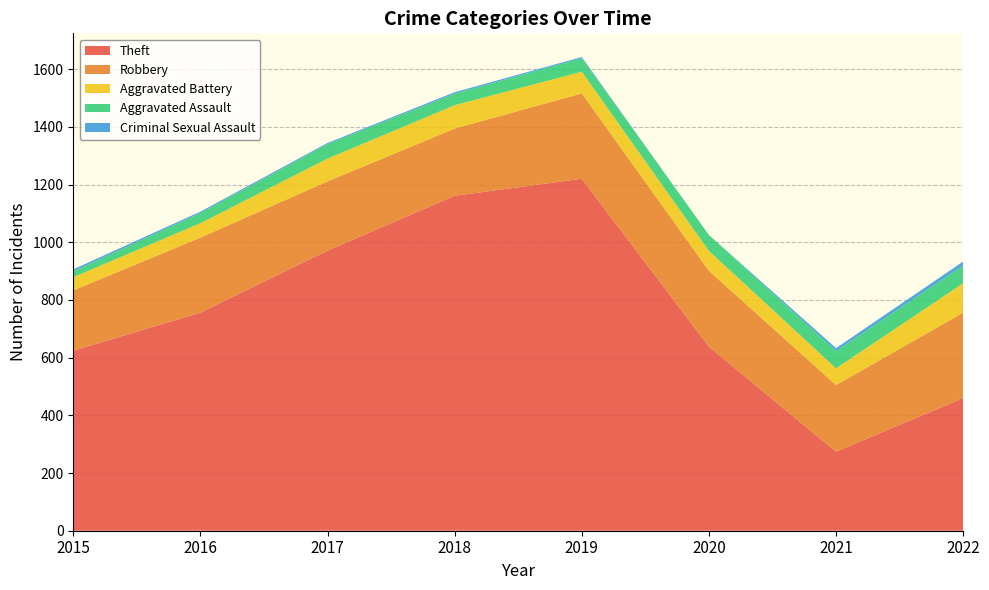

Reading left to right, extract all data points from this chart.

Theft: 2015=624	2016=756	2017=971	2018=1161	2019=1220	2020=638	2021=274	2022=460
Robbery: 2015=209	2016=260	2017=240	2018=233	2019=296	2020=263	2021=231	2022=296
Aggravated Battery: 2015=46	2016=50	2017=79	2018=81	2019=75	2020=69	2021=58	2022=102
Aggravated Assault: 2015=20	2016=35	2017=50	2018=40	2019=47	2020=55	2021=60	2022=61
Criminal Sexual Assault: 2015=7	2016=5	2017=4	2018=5	2019=4	2020=0	2021=10	2022=14